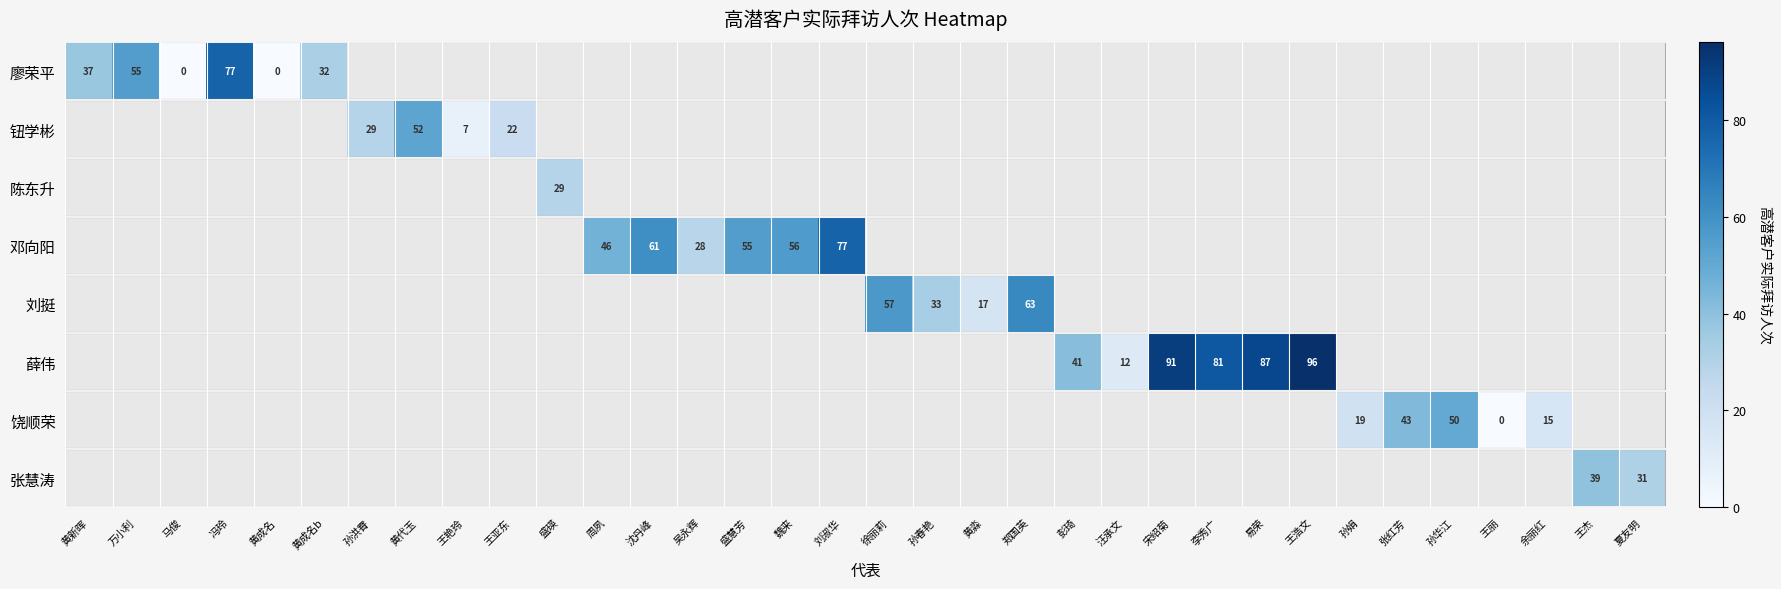

The 薛伟 series shows 91.0 at 宋绍菊. True or false?

True